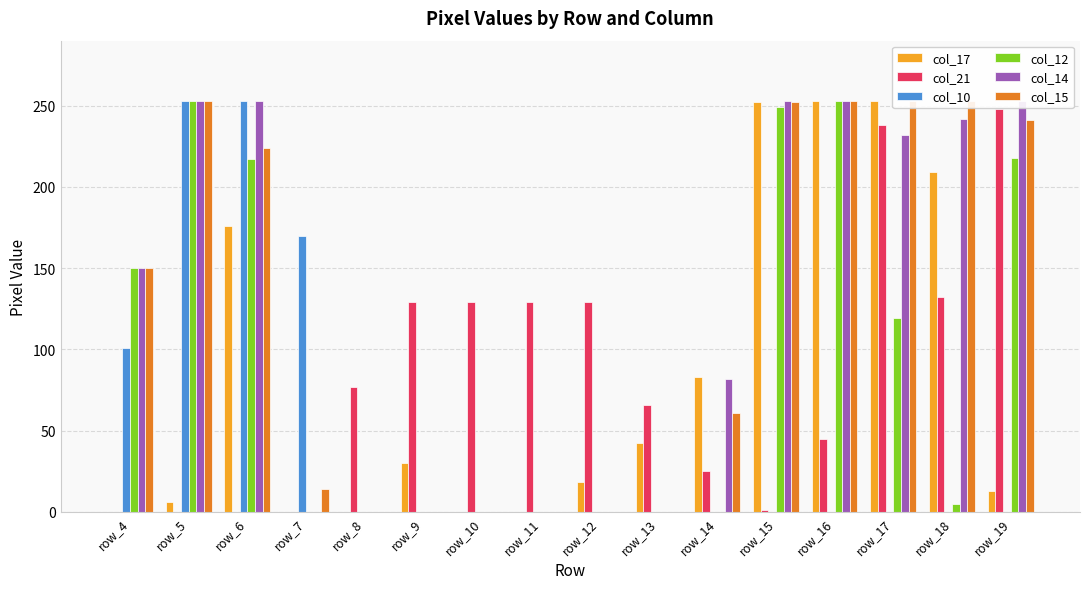

At row_13, list the series in order from largest to smallest.

col_21, col_17, col_10, col_12, col_14, col_15